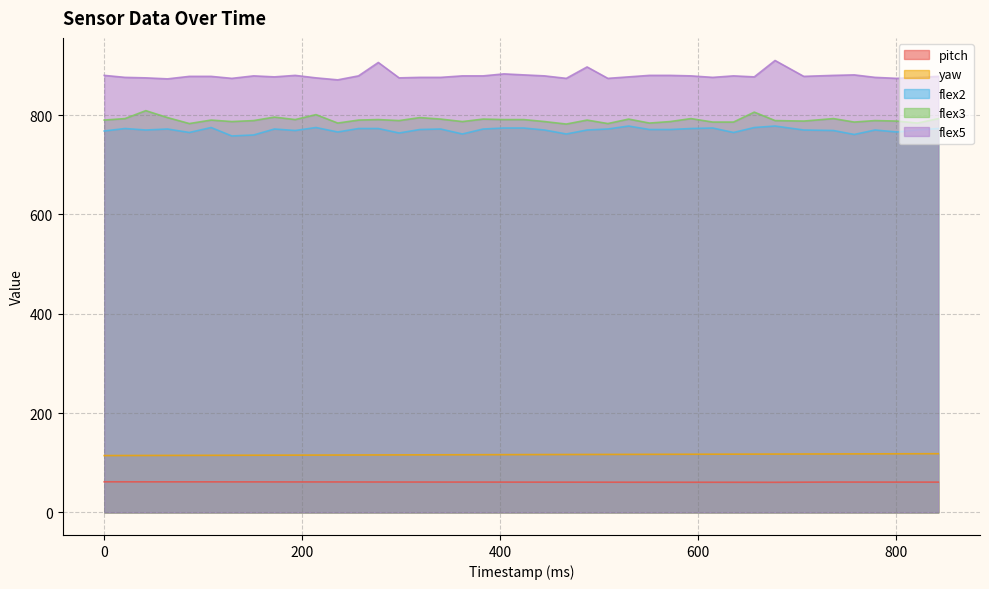

How many lines are shown in the chart?

5